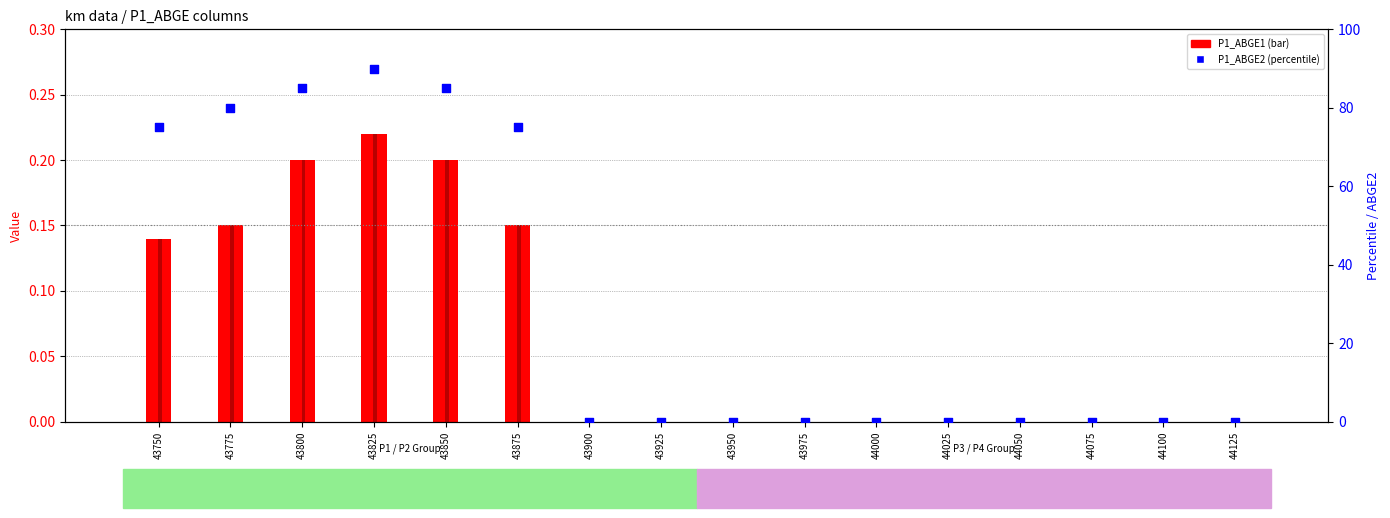

Which series reaches the minimum Y coordinate?

P1_ABGE1